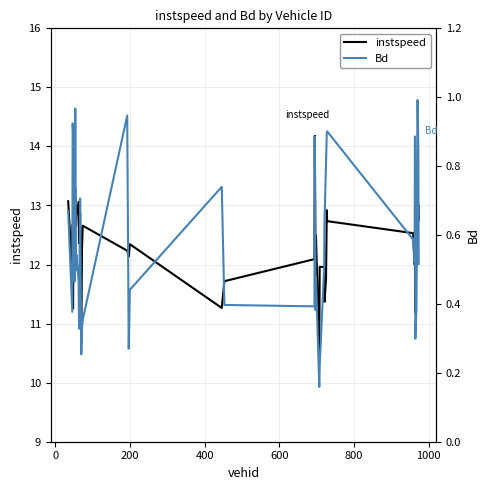

What is the highest value of the instspeed series?

14.2